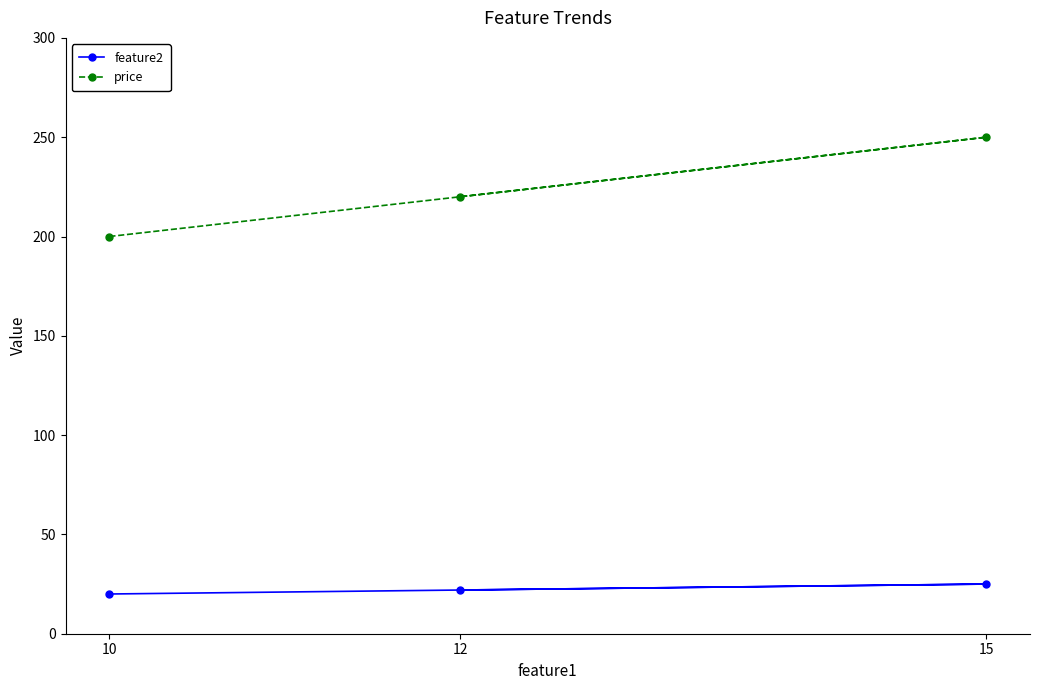

At which category is the sum across all series the highest?

15